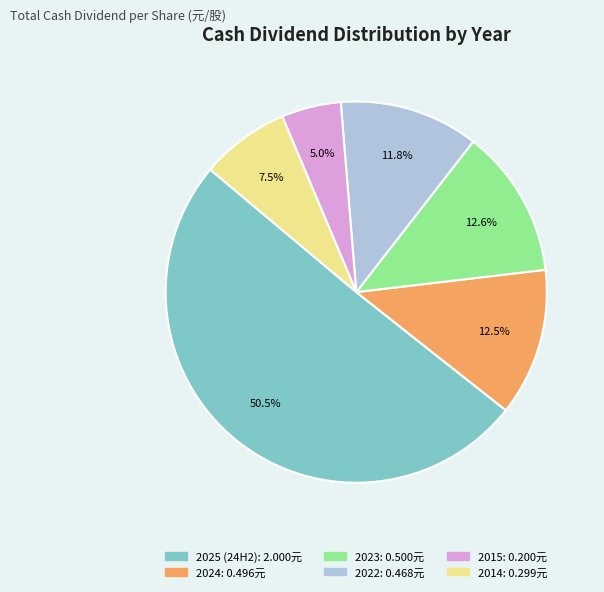

Between 2023 and 2025 (24H2), which is larger?

2025 (24H2)